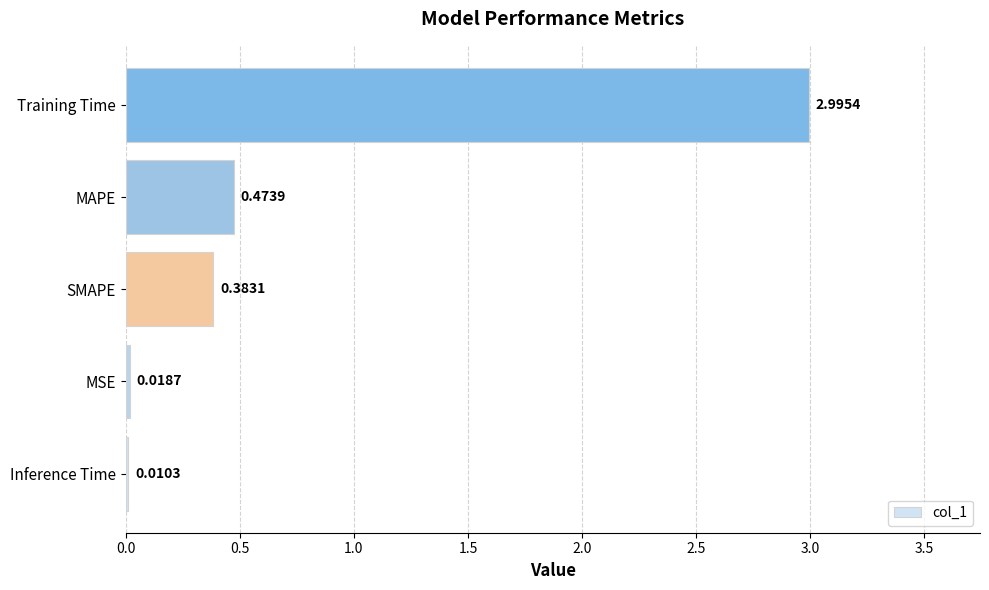

Which label corresponds to the largest value in the chart?

Training Time